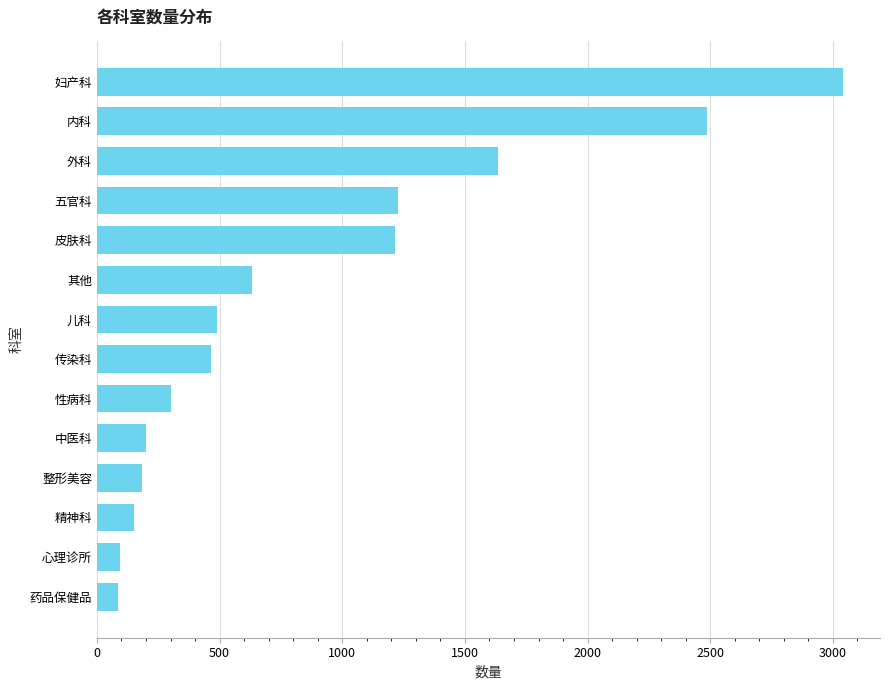

What is the minimum value shown in the chart?

86